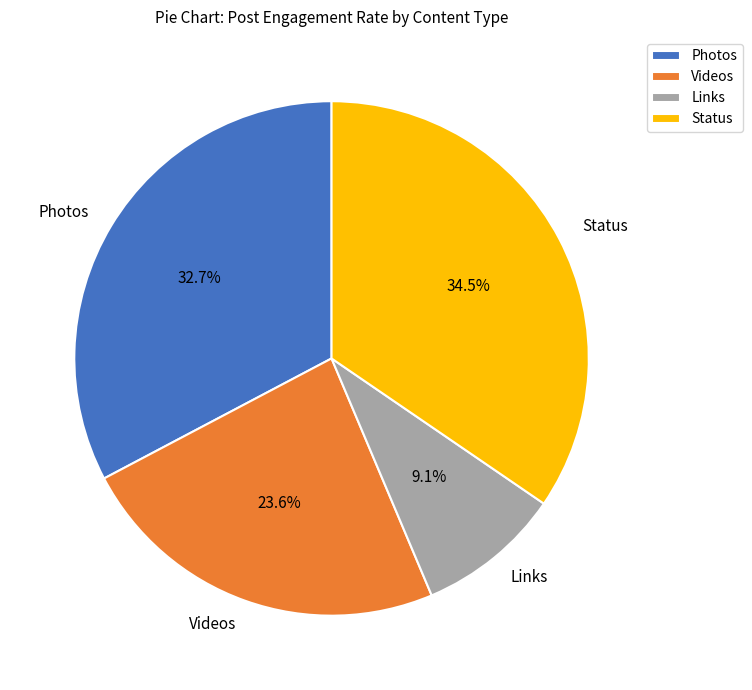

Which category has the biggest portion of the pie?

Status